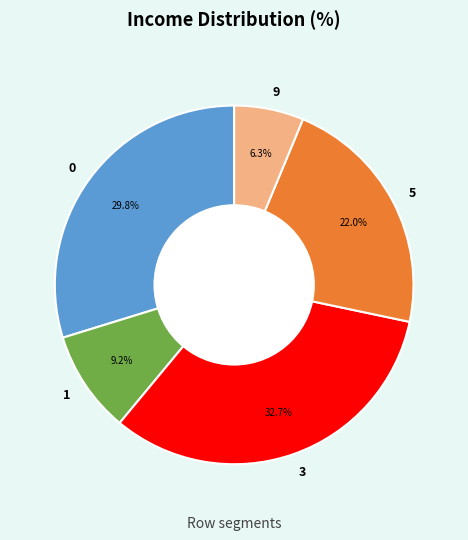

Which category has the biggest portion of the pie?

3